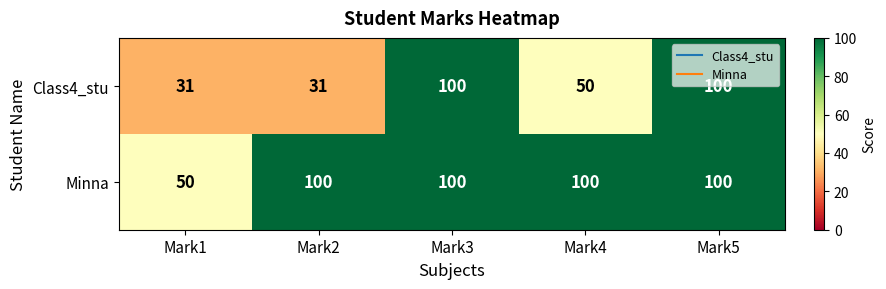

List the series in order of their overall mean, lowest first.

Class4_stu, Minna